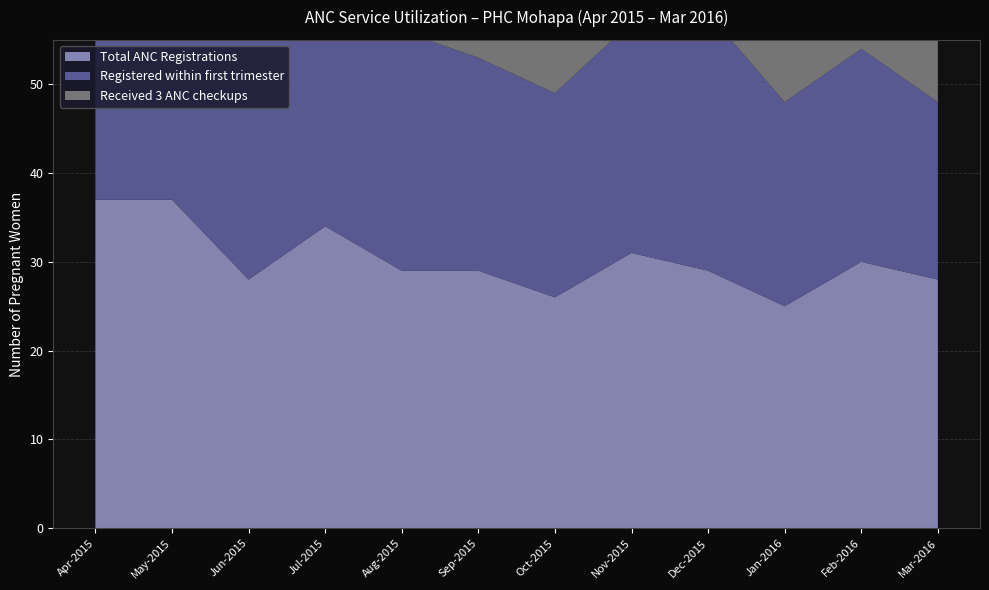

Reading left to right, extract all data points from this chart.

Total ANC Registrations: 37	37	28	34	29	29	26	31	29	25	30	28
Registered within first trimester: 35	34	27	31	27	24	23	26	29	23	24	20
Received 3 ANC checkups: 21	27	36	36	28	18	32	30	25	33	25	25